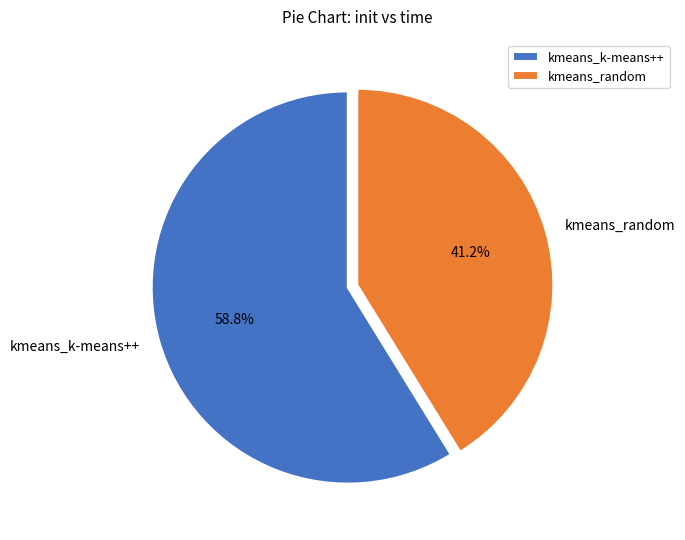

Approximately how many times larger is the value at kmeans_k-means++ compared to kmeans_random?

1.4